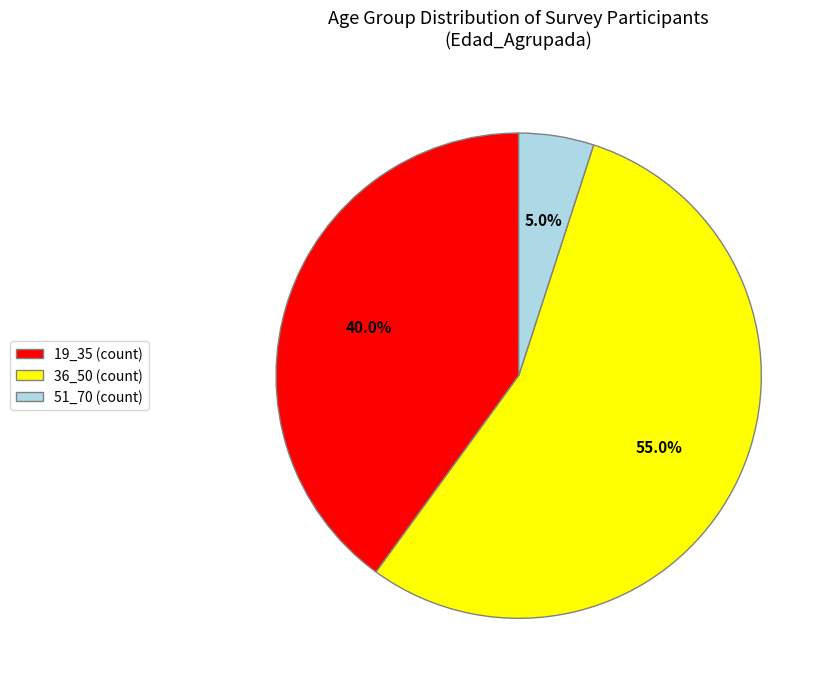

How many segments does this pie chart have?

3